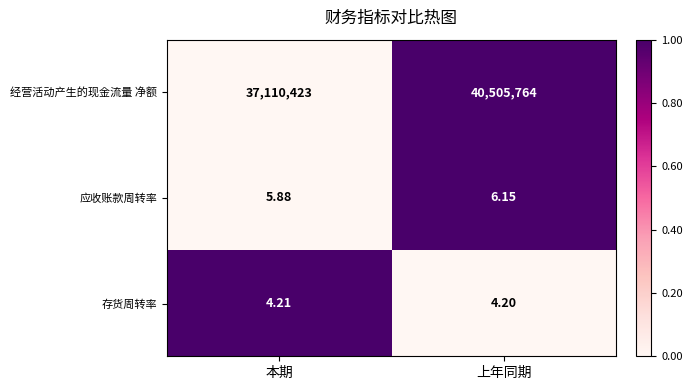

At which category is the sum across all series the highest?

上年同期